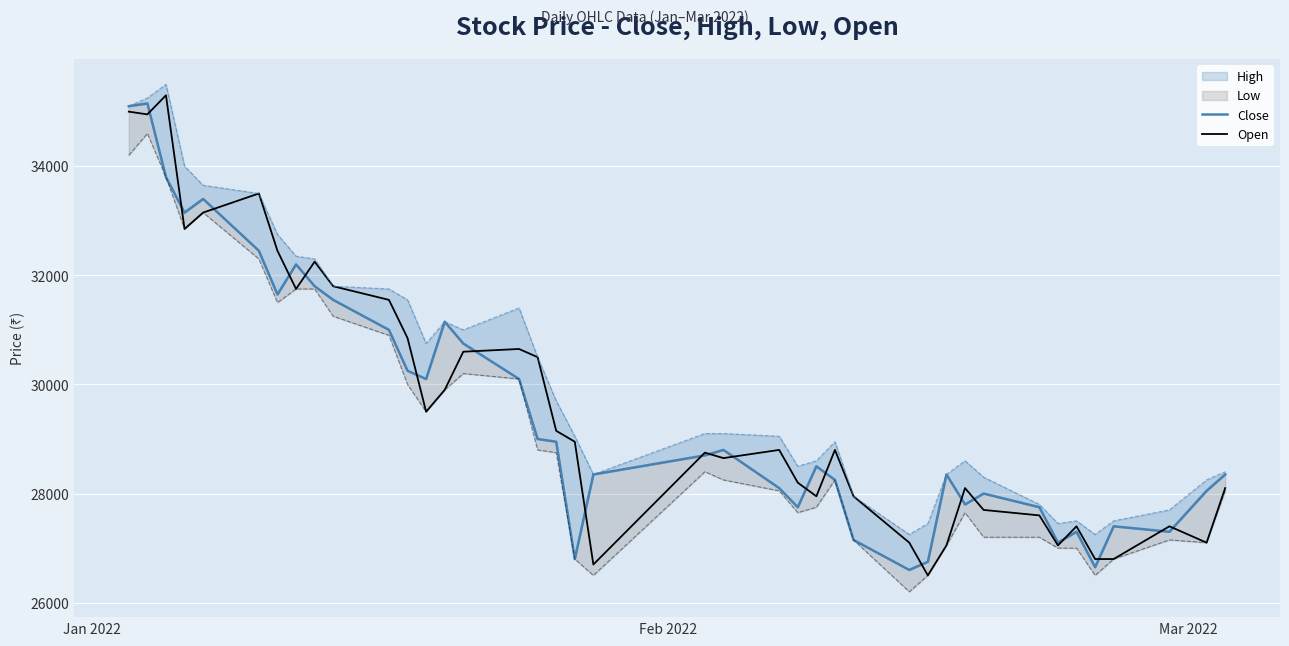

Is this an area chart (filled region under the line)?

No